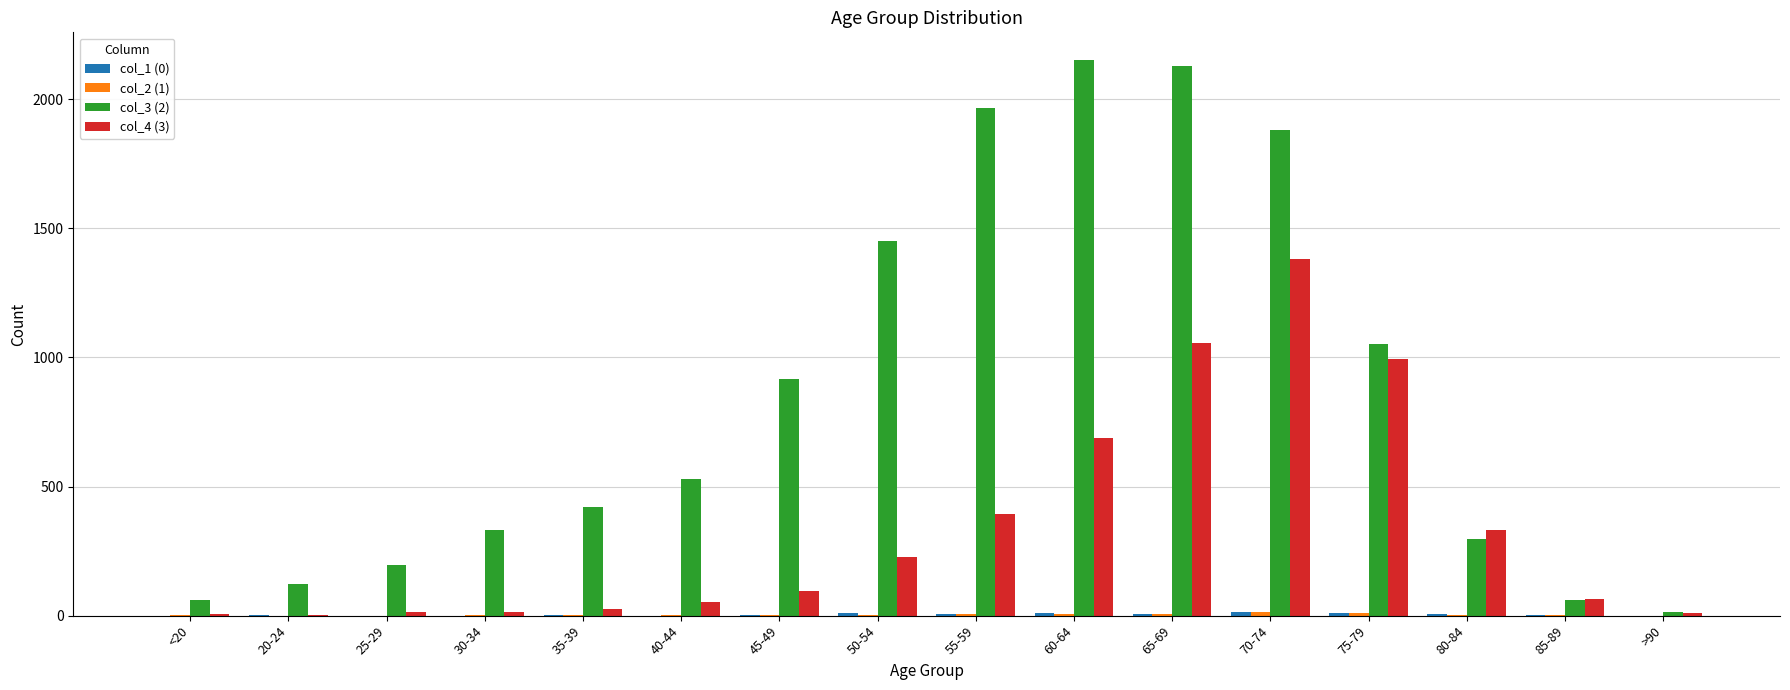

Is it true that col_3 (2) equals 334 at 50-54?

False